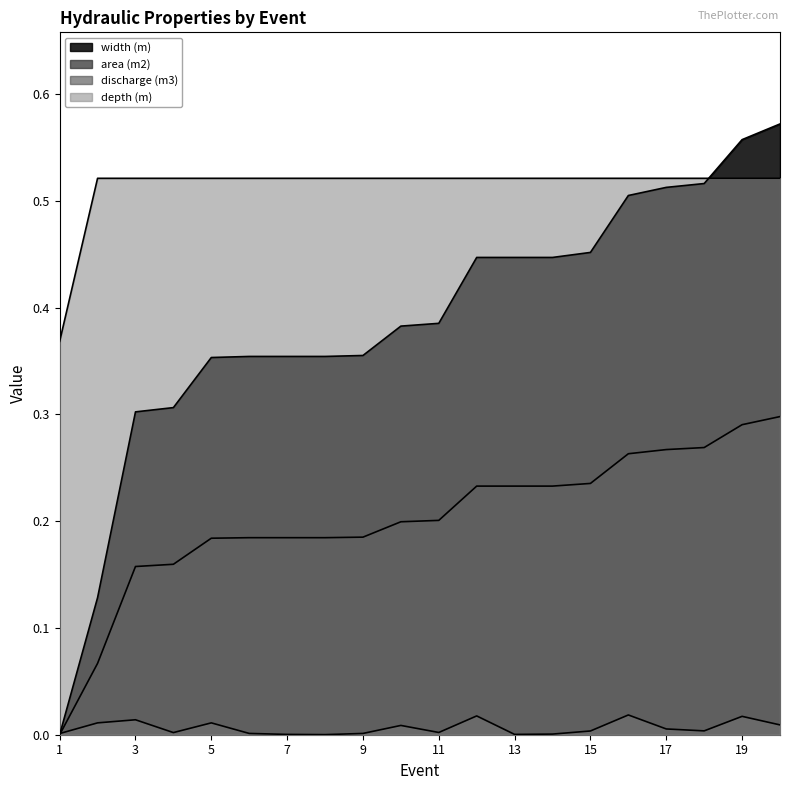

Count the number of data series in this chart.

4